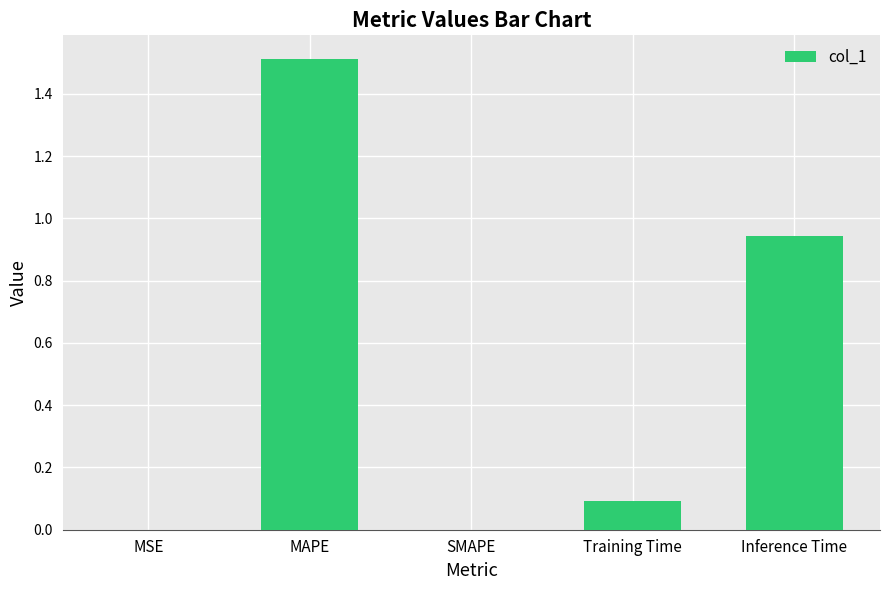

What is the change in value from MAPE to SMAPE?

-1.5